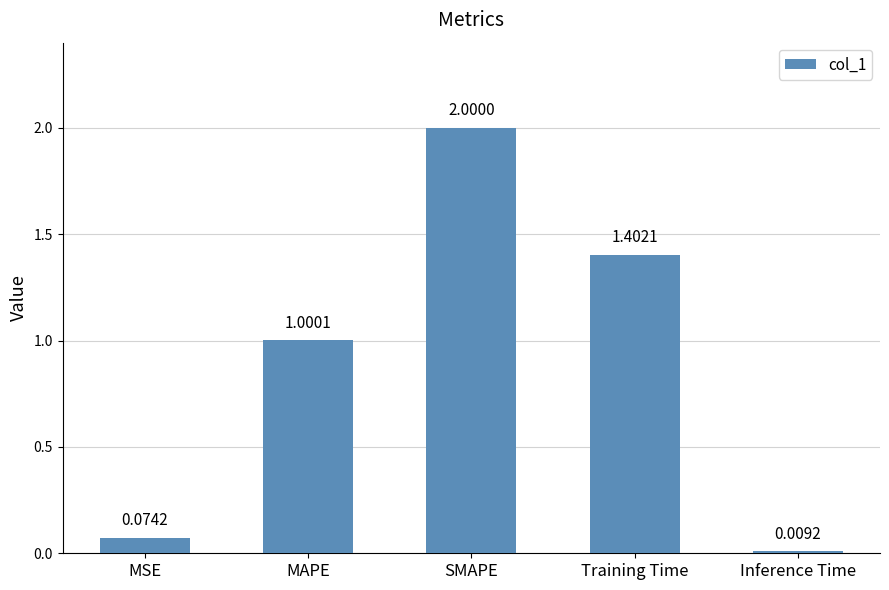

What is the sum of the values at SMAPE and Training Time?

3.4